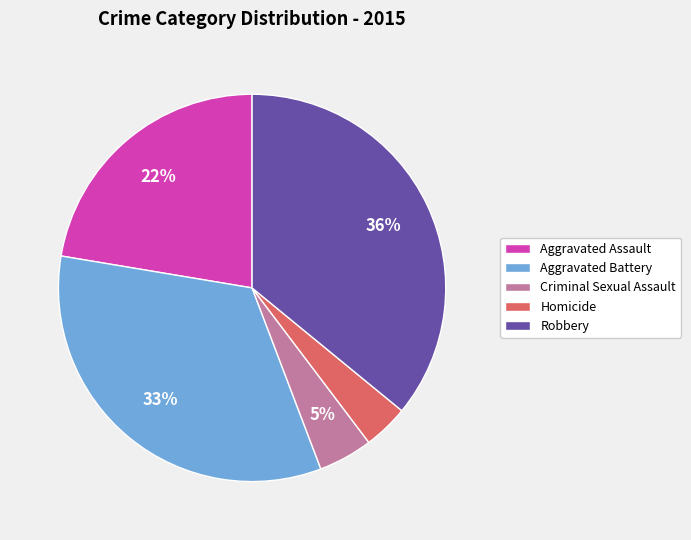

How many segments does this pie chart have?

5